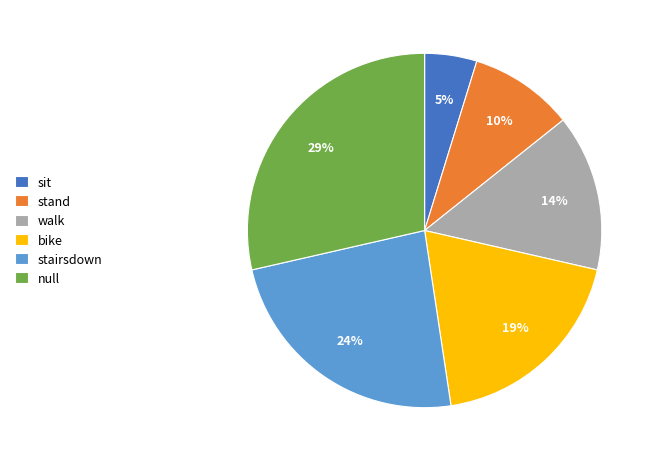

To the nearest percent, what is the difference between the sit and stairsdown slice percentages?

19%